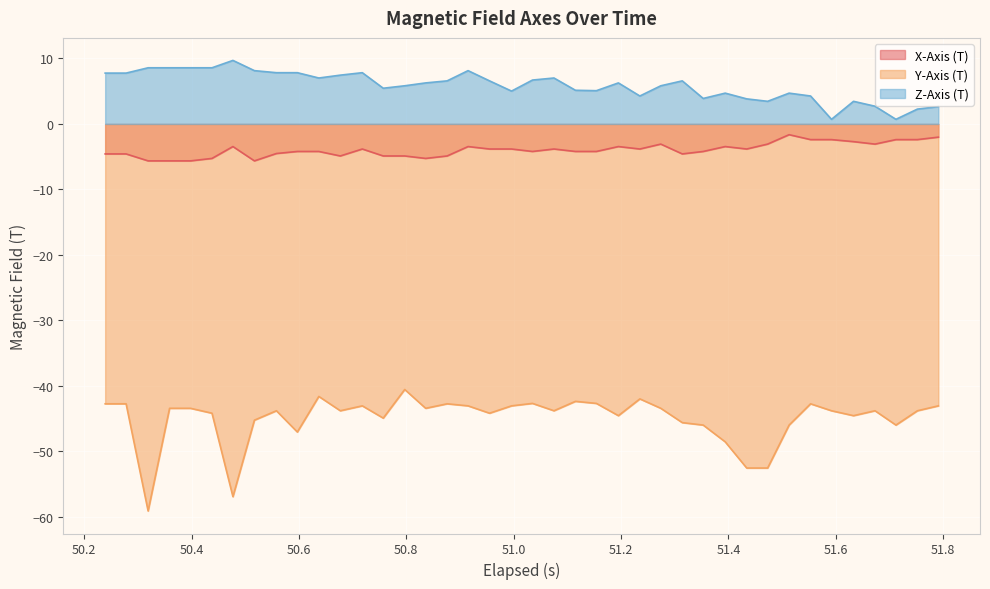

What is the maximum value shown in the chart?

9.7